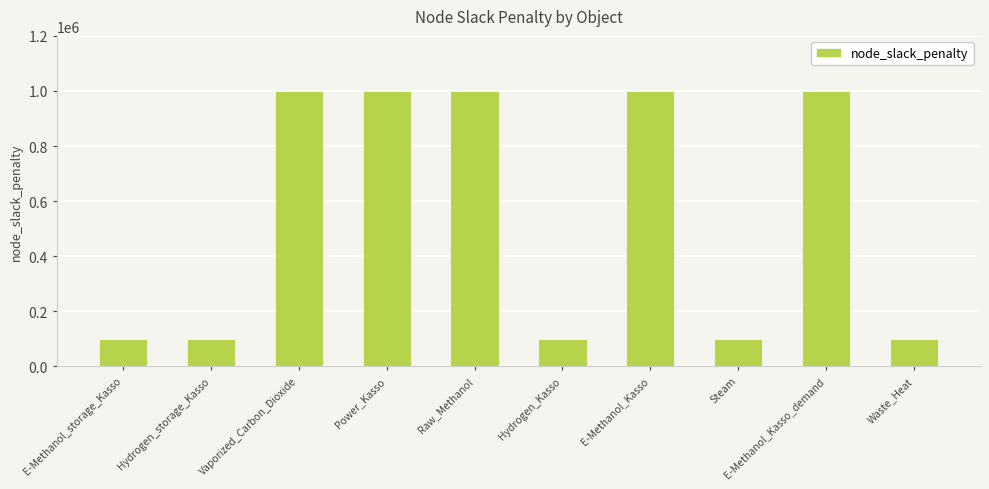

Is it true that the value at E-Methanol_Kasso_demand is 1000000?

True